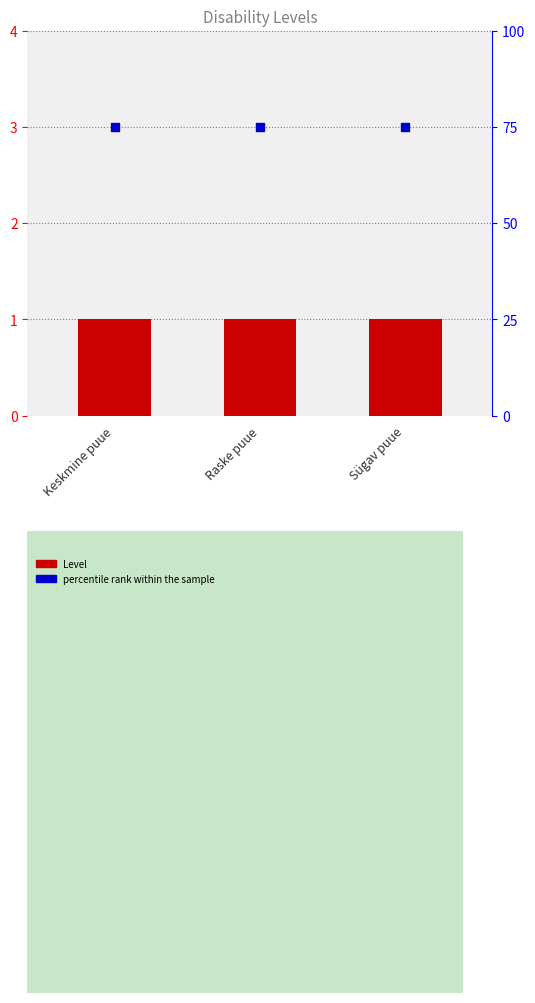

Is the value of percentile rank within the sample at Keskmine puue greater than the value of Level at Sügav puue?

Yes